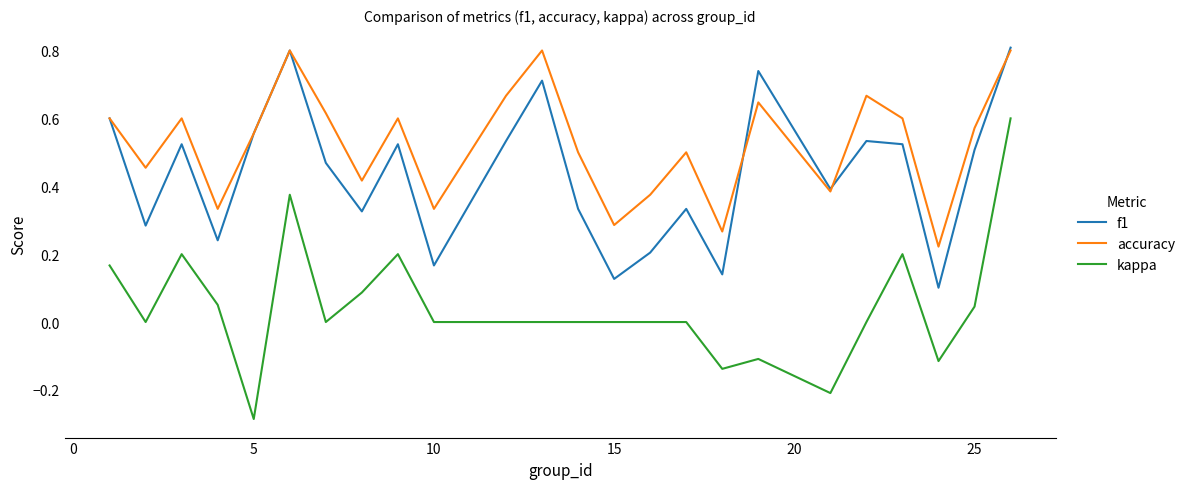

Does the chart have visible grid lines?

No